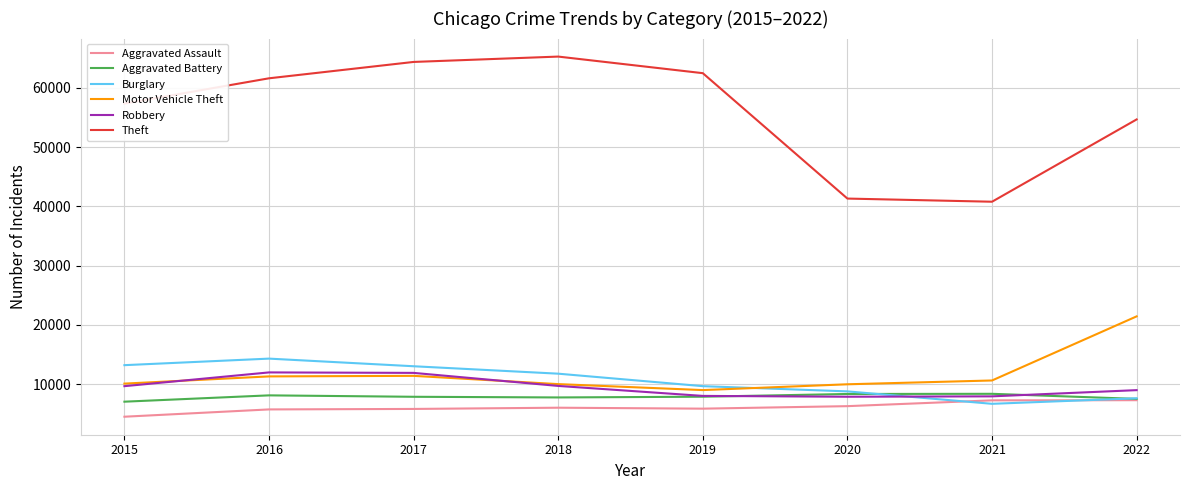

What value does the Aggravated Battery series have at 2021, to the nearest 10?

8350